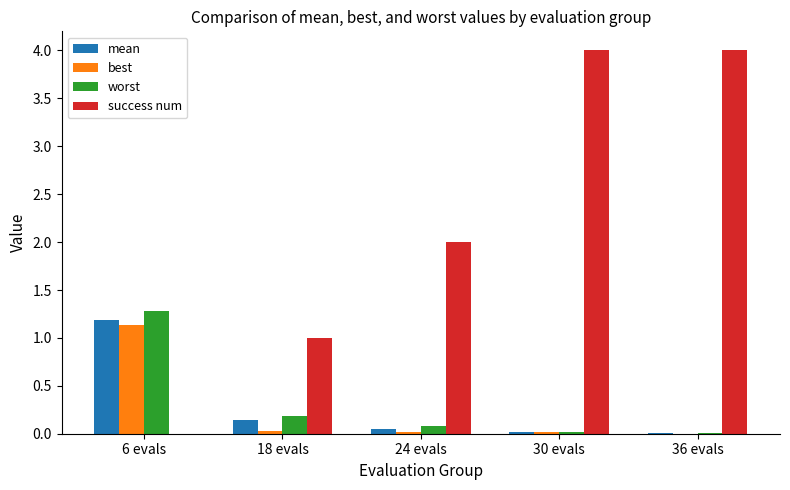

What is the greatest value displayed?

4.0